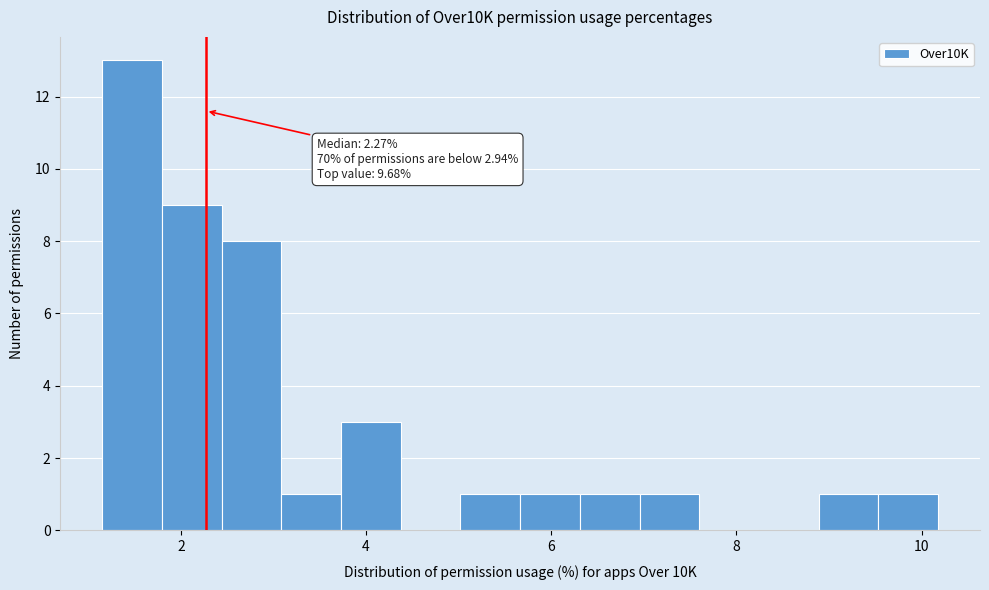

Read against the x-axis, roughly where is the centre of the tallest bar?

1.4